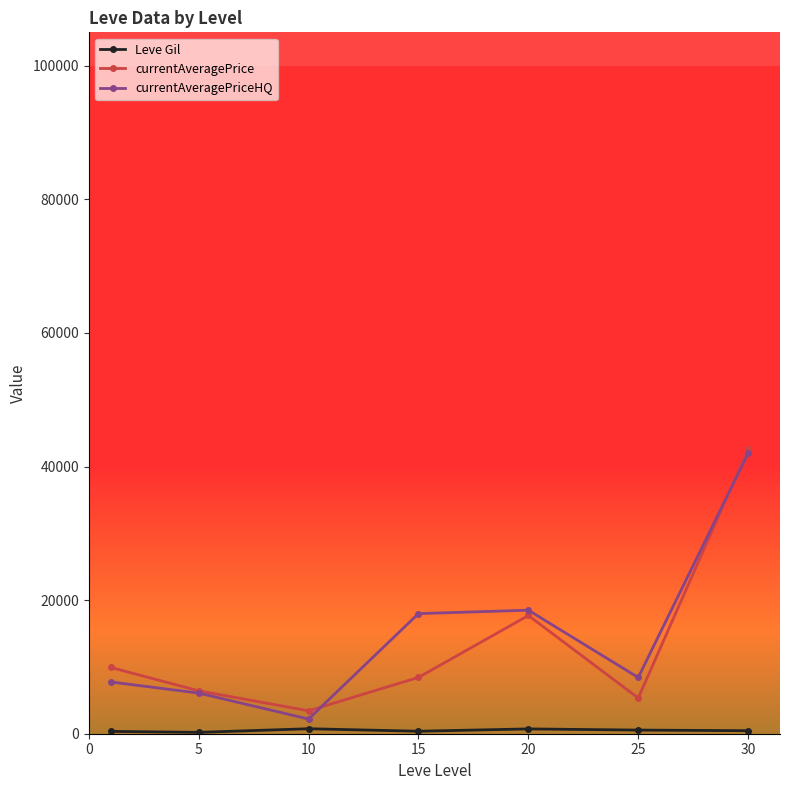

What is the lowest value of the currentAveragePrice series?

3429.2